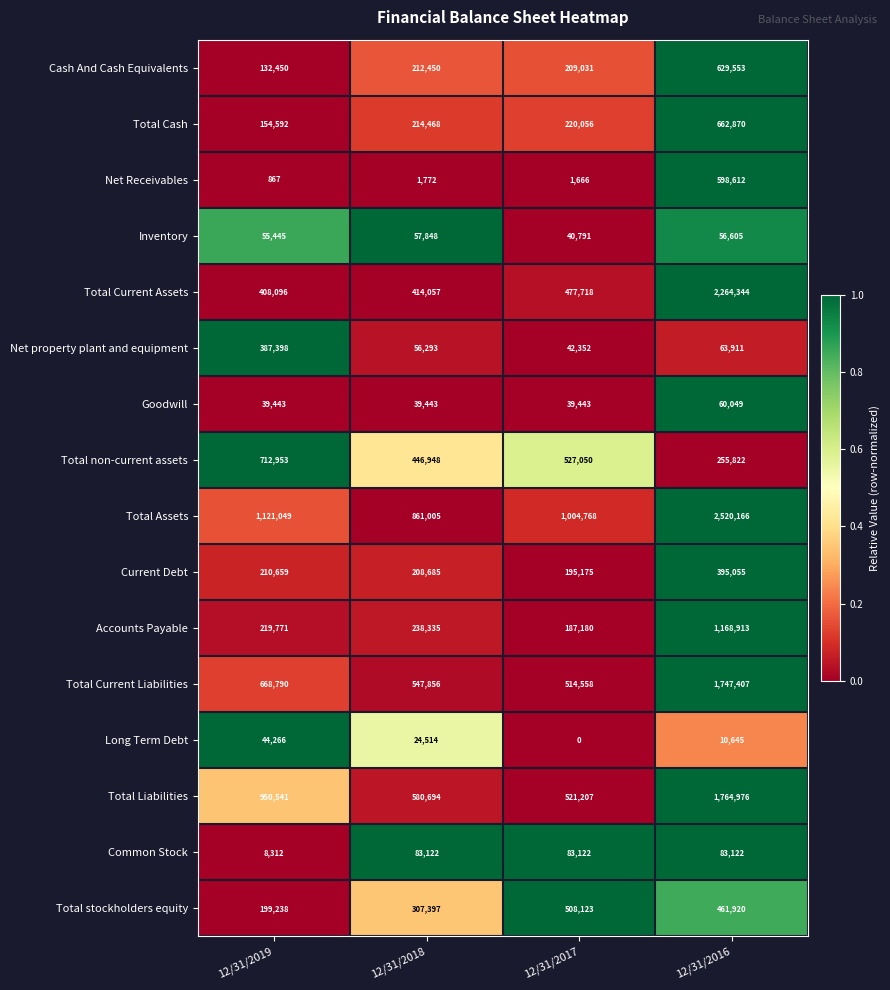

Which series changed the most between 12/31/2019 and 12/31/2016?

Total Current Assets